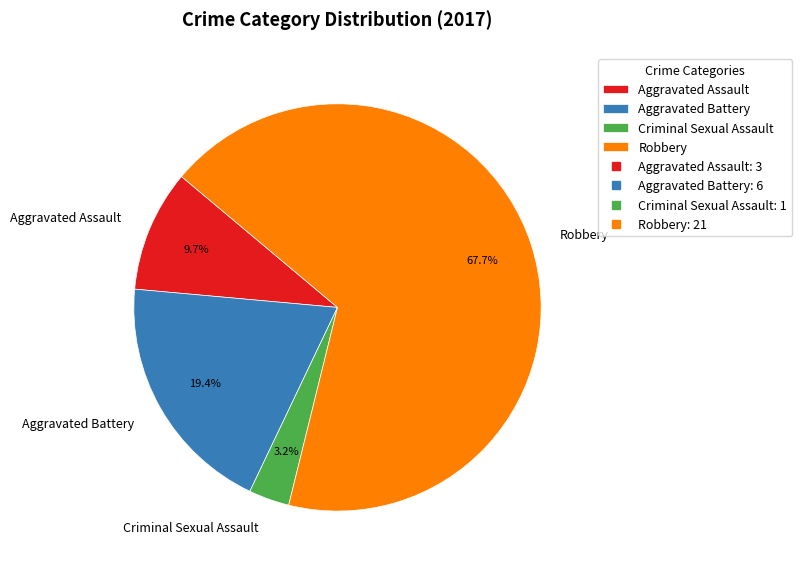

Rank the categories by value from highest to lowest.

Robbery, Aggravated Battery, Aggravated Assault, Criminal Sexual Assault